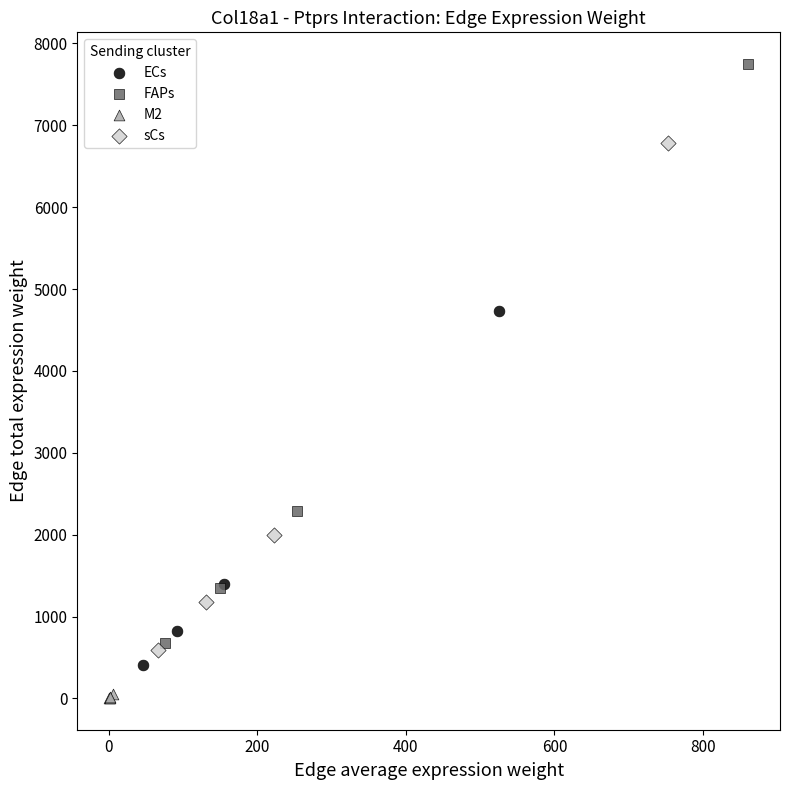

Which series contains the highest Y value?

FAPs